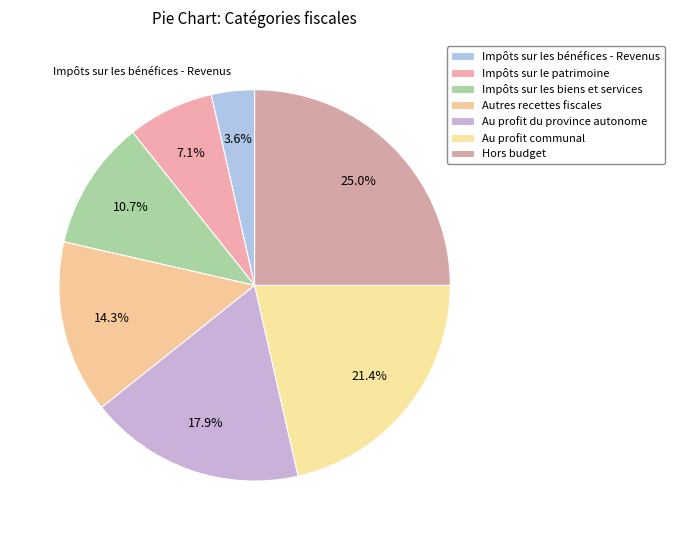

Count the number of slices in the pie.

7